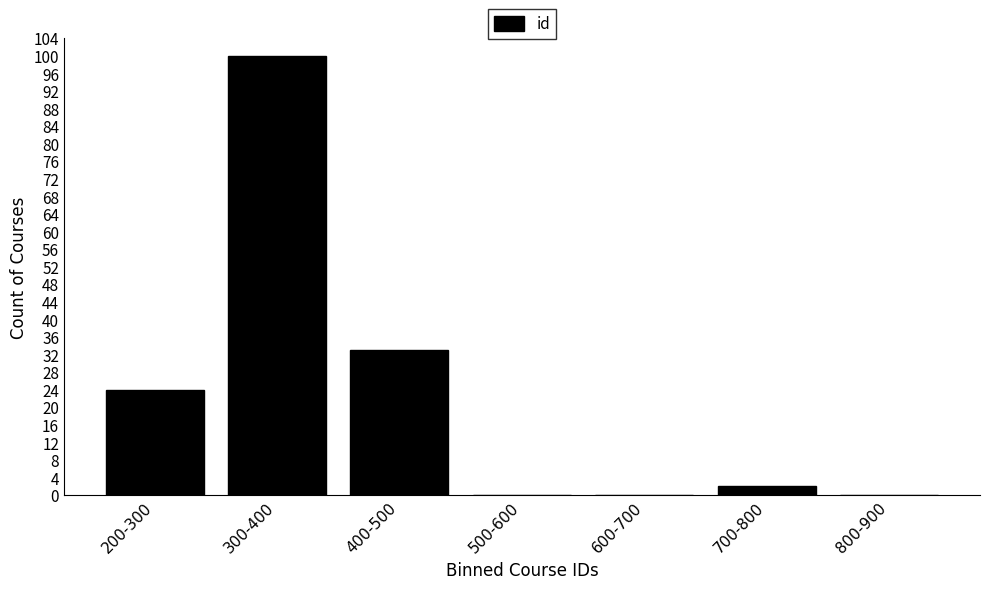

Reading left to right, list all the values displayed in this chart.

200-300=24	300-400=100	400-500=33	500-600=0	600-700=0	700-800=2	800-900=0